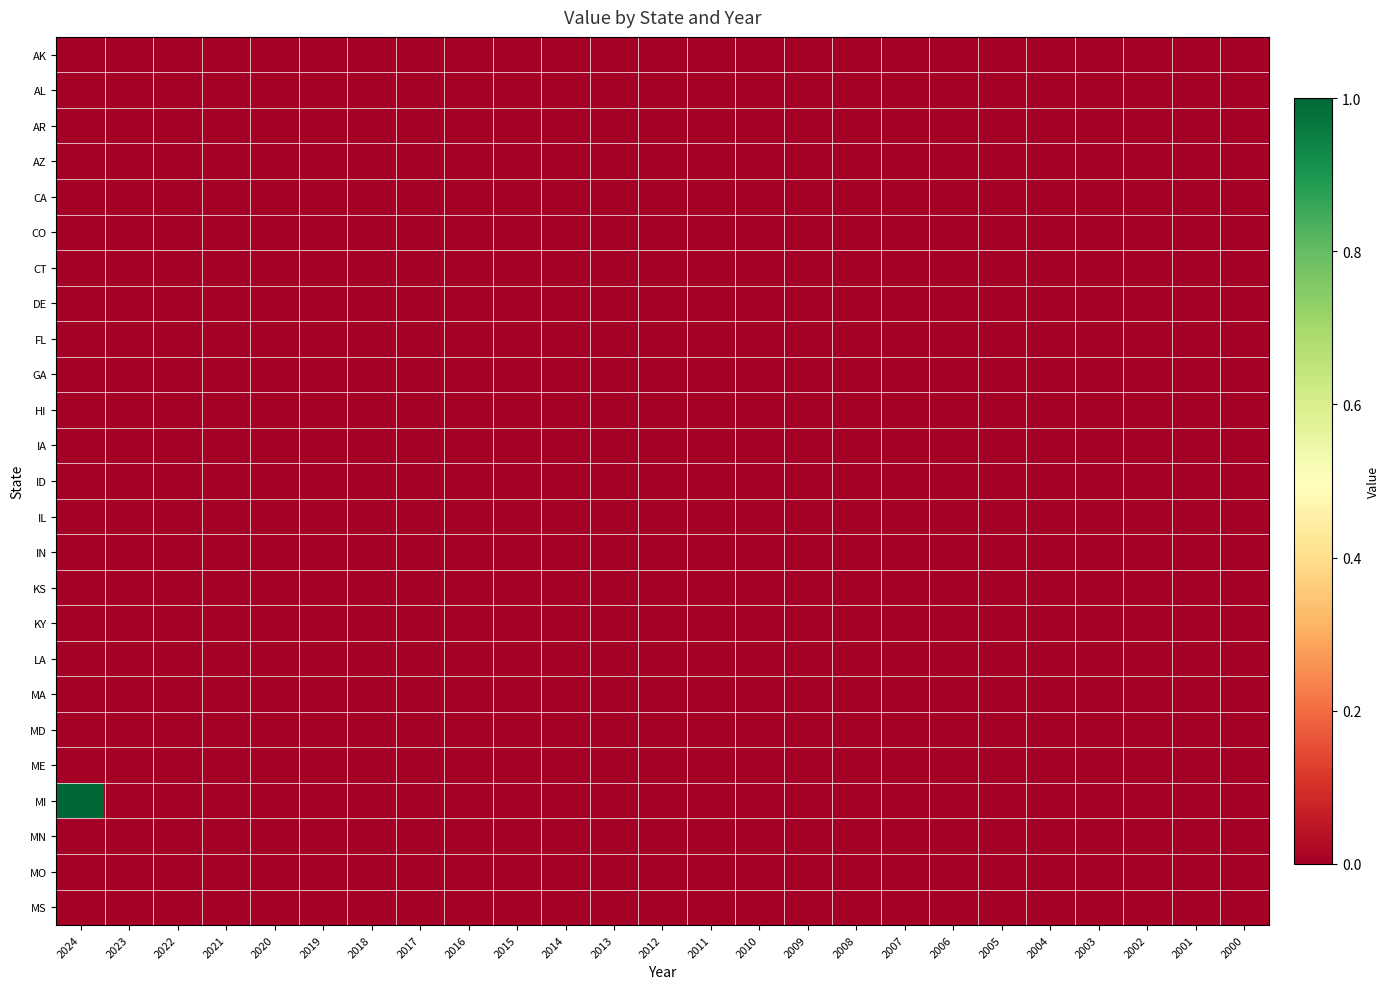

Reading left to right, extract all data points from this chart.

AK: 2024=0	2023=0	2022=0	2021=0	2020=0	2019=0	2018=0	2017=0	2016=0	2015=0	2014=0	2013=0	2012=0	2011=0	2010=0	2009=0	2008=0	2007=0	2006=0	2005=0	2004=0	2003=0	2002=0	2001=0	2000=0
AL: 2024=0	2023=0	2022=0	2021=0	2020=0	2019=0	2018=0	2017=0	2016=0	2015=0	2014=0	2013=0	2012=0	2011=0	2010=0	2009=0	2008=0	2007=0	2006=0	2005=0	2004=0	2003=0	2002=0	2001=0	2000=0
AR: 2024=0	2023=0	2022=0	2021=0	2020=0	2019=0	2018=0	2017=0	2016=0	2015=0	2014=0	2013=0	2012=0	2011=0	2010=0	2009=0	2008=0	2007=0	2006=0	2005=0	2004=0	2003=0	2002=0	2001=0	2000=0
AZ: 2024=0	2023=0	2022=0	2021=0	2020=0	2019=0	2018=0	2017=0	2016=0	2015=0	2014=0	2013=0	2012=0	2011=0	2010=0	2009=0	2008=0	2007=0	2006=0	2005=0	2004=0	2003=0	2002=0	2001=0	2000=0
CA: 2024=0	2023=0	2022=0	2021=0	2020=0	2019=0	2018=0	2017=0	2016=0	2015=0	2014=0	2013=0	2012=0	2011=0	2010=0	2009=0	2008=0	2007=0	2006=0	2005=0	2004=0	2003=0	2002=0	2001=0	2000=0
CO: 2024=0	2023=0	2022=0	2021=0	2020=0	2019=0	2018=0	2017=0	2016=0	2015=0	2014=0	2013=0	2012=0	2011=0	2010=0	2009=0	2008=0	2007=0	2006=0	2005=0	2004=0	2003=0	2002=0	2001=0	2000=0
CT: 2024=0	2023=0	2022=0	2021=0	2020=0	2019=0	2018=0	2017=0	2016=0	2015=0	2014=0	2013=0	2012=0	2011=0	2010=0	2009=0	2008=0	2007=0	2006=0	2005=0	2004=0	2003=0	2002=0	2001=0	2000=0
DE: 2024=0	2023=0	2022=0	2021=0	2020=0	2019=0	2018=0	2017=0	2016=0	2015=0	2014=0	2013=0	2012=0	2011=0	2010=0	2009=0	2008=0	2007=0	2006=0	2005=0	2004=0	2003=0	2002=0	2001=0	2000=0
FL: 2024=0	2023=0	2022=0	2021=0	2020=0	2019=0	2018=0	2017=0	2016=0	2015=0	2014=0	2013=0	2012=0	2011=0	2010=0	2009=0	2008=0	2007=0	2006=0	2005=0	2004=0	2003=0	2002=0	2001=0	2000=0
GA: 2024=0	2023=0	2022=0	2021=0	2020=0	2019=0	2018=0	2017=0	2016=0	2015=0	2014=0	2013=0	2012=0	2011=0	2010=0	2009=0	2008=0	2007=0	2006=0	2005=0	2004=0	2003=0	2002=0	2001=0	2000=0
HI: 2024=0	2023=0	2022=0	2021=0	2020=0	2019=0	2018=0	2017=0	2016=0	2015=0	2014=0	2013=0	2012=0	2011=0	2010=0	2009=0	2008=0	2007=0	2006=0	2005=0	2004=0	2003=0	2002=0	2001=0	2000=0
IA: 2024=0	2023=0	2022=0	2021=0	2020=0	2019=0	2018=0	2017=0	2016=0	2015=0	2014=0	2013=0	2012=0	2011=0	2010=0	2009=0	2008=0	2007=0	2006=0	2005=0	2004=0	2003=0	2002=0	2001=0	2000=0
ID: 2024=0	2023=0	2022=0	2021=0	2020=0	2019=0	2018=0	2017=0	2016=0	2015=0	2014=0	2013=0	2012=0	2011=0	2010=0	2009=0	2008=0	2007=0	2006=0	2005=0	2004=0	2003=0	2002=0	2001=0	2000=0
IL: 2024=0	2023=0	2022=0	2021=0	2020=0	2019=0	2018=0	2017=0	2016=0	2015=0	2014=0	2013=0	2012=0	2011=0	2010=0	2009=0	2008=0	2007=0	2006=0	2005=0	2004=0	2003=0	2002=0	2001=0	2000=0
IN: 2024=0	2023=0	2022=0	2021=0	2020=0	2019=0	2018=0	2017=0	2016=0	2015=0	2014=0	2013=0	2012=0	2011=0	2010=0	2009=0	2008=0	2007=0	2006=0	2005=0	2004=0	2003=0	2002=0	2001=0	2000=0
KS: 2024=0	2023=0	2022=0	2021=0	2020=0	2019=0	2018=0	2017=0	2016=0	2015=0	2014=0	2013=0	2012=0	2011=0	2010=0	2009=0	2008=0	2007=0	2006=0	2005=0	2004=0	2003=0	2002=0	2001=0	2000=0
KY: 2024=0	2023=0	2022=0	2021=0	2020=0	2019=0	2018=0	2017=0	2016=0	2015=0	2014=0	2013=0	2012=0	2011=0	2010=0	2009=0	2008=0	2007=0	2006=0	2005=0	2004=0	2003=0	2002=0	2001=0	2000=0
LA: 2024=0	2023=0	2022=0	2021=0	2020=0	2019=0	2018=0	2017=0	2016=0	2015=0	2014=0	2013=0	2012=0	2011=0	2010=0	2009=0	2008=0	2007=0	2006=0	2005=0	2004=0	2003=0	2002=0	2001=0	2000=0
MA: 2024=0	2023=0	2022=0	2021=0	2020=0	2019=0	2018=0	2017=0	2016=0	2015=0	2014=0	2013=0	2012=0	2011=0	2010=0	2009=0	2008=0	2007=0	2006=0	2005=0	2004=0	2003=0	2002=0	2001=0	2000=0
MD: 2024=0	2023=0	2022=0	2021=0	2020=0	2019=0	2018=0	2017=0	2016=0	2015=0	2014=0	2013=0	2012=0	2011=0	2010=0	2009=0	2008=0	2007=0	2006=0	2005=0	2004=0	2003=0	2002=0	2001=0	2000=0
ME: 2024=0	2023=0	2022=0	2021=0	2020=0	2019=0	2018=0	2017=0	2016=0	2015=0	2014=0	2013=0	2012=0	2011=0	2010=0	2009=0	2008=0	2007=0	2006=0	2005=0	2004=0	2003=0	2002=0	2001=0	2000=0
MI: 2024=1	2023=0	2022=0	2021=0	2020=0	2019=0	2018=0	2017=0	2016=0	2015=0	2014=0	2013=0	2012=0	2011=0	2010=0	2009=0	2008=0	2007=0	2006=0	2005=0	2004=0	2003=0	2002=0	2001=0	2000=0
MN: 2024=0	2023=0	2022=0	2021=0	2020=0	2019=0	2018=0	2017=0	2016=0	2015=0	2014=0	2013=0	2012=0	2011=0	2010=0	2009=0	2008=0	2007=0	2006=0	2005=0	2004=0	2003=0	2002=0	2001=0	2000=0
MO: 2024=0	2023=0	2022=0	2021=0	2020=0	2019=0	2018=0	2017=0	2016=0	2015=0	2014=0	2013=0	2012=0	2011=0	2010=0	2009=0	2008=0	2007=0	2006=0	2005=0	2004=0	2003=0	2002=0	2001=0	2000=0
MS: 2024=0	2023=0	2022=0	2021=0	2020=0	2019=0	2018=0	2017=0	2016=0	2015=0	2014=0	2013=0	2012=0	2011=0	2010=0	2009=0	2008=0	2007=0	2006=0	2005=0	2004=0	2003=0	2002=0	2001=0	2000=0